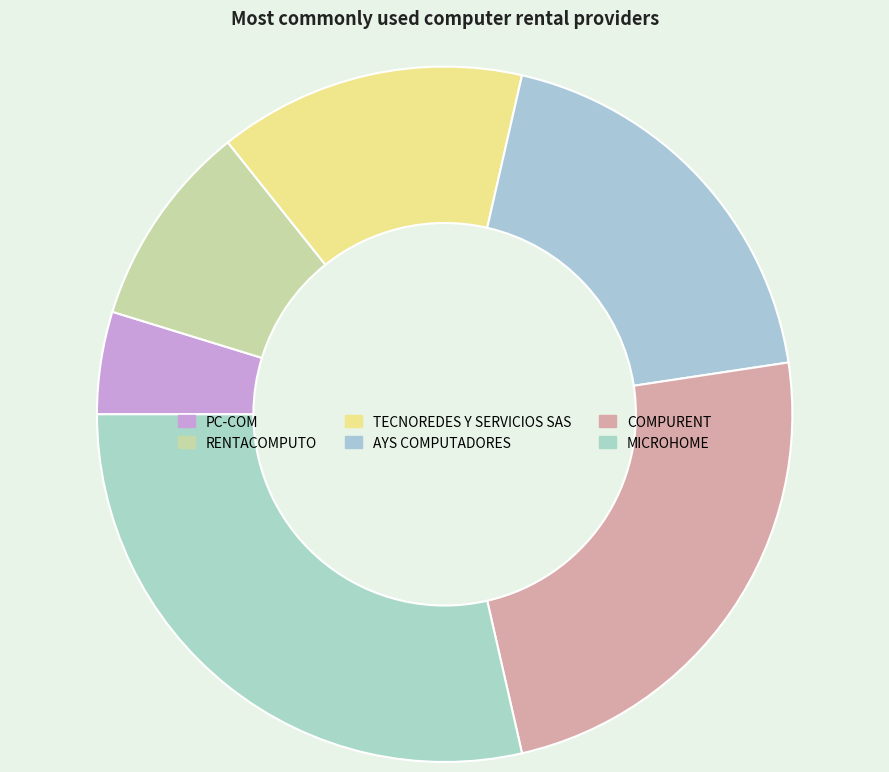

The TECNOREDES Y SERVICIOS SAS slice represents 14% of the pie. True or false?

True